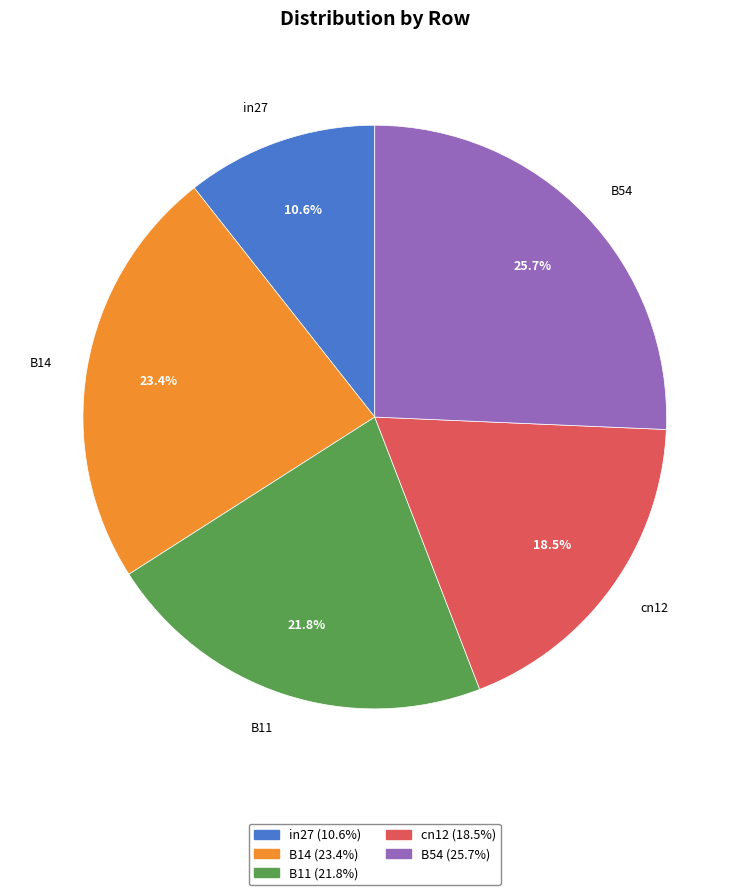

Count the number of slices in the pie.

5